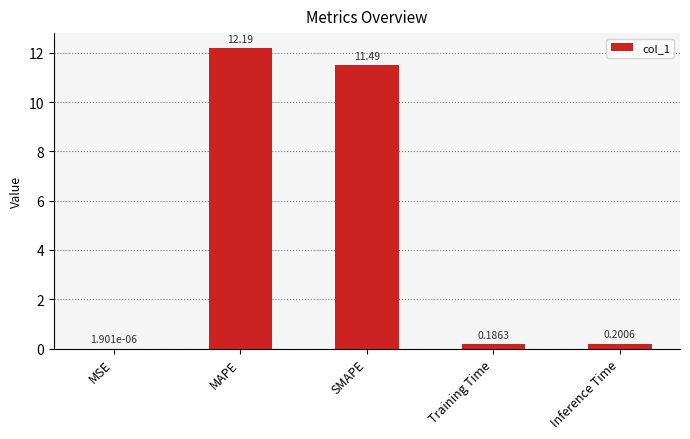

At which label is the value closest to 6?

SMAPE